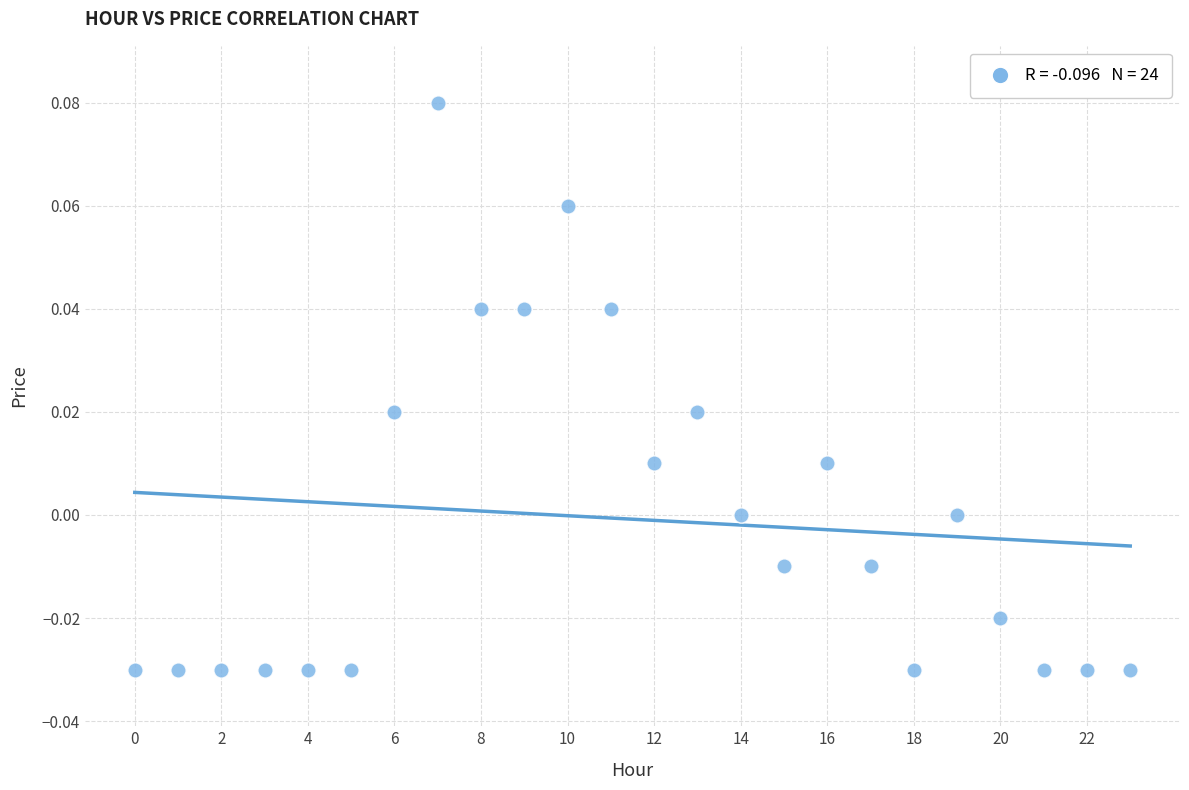

How many data points are displayed?

24